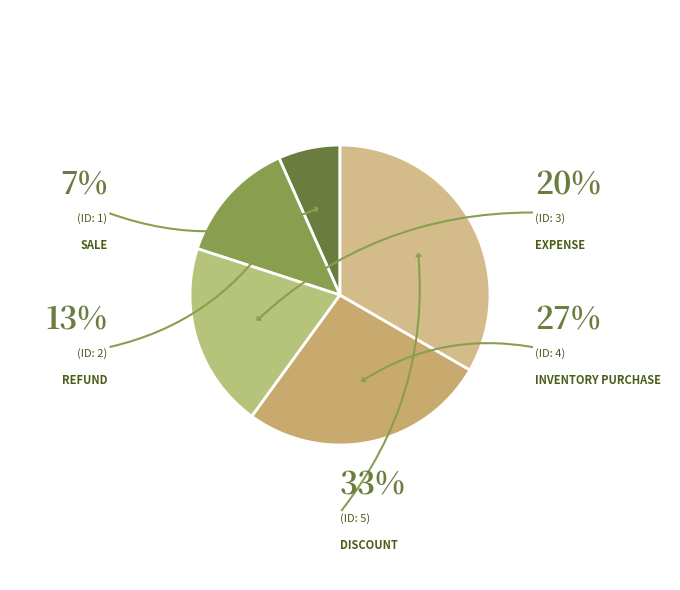

Combined, do Sale and Refund account for over 50%?

No